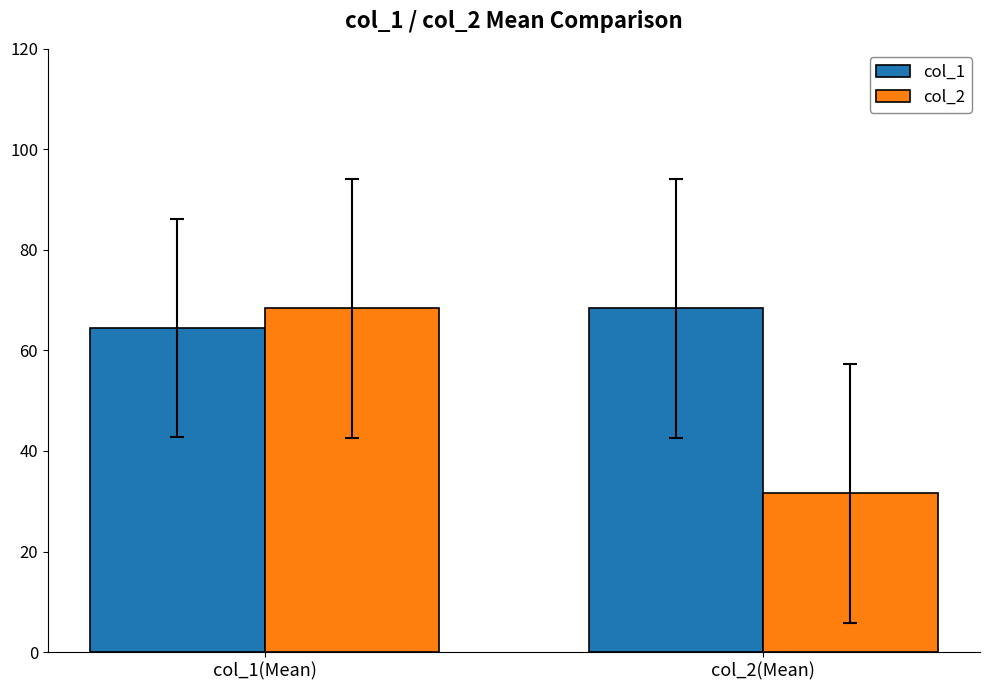

How many values in the col_1 series exceed 68?

1